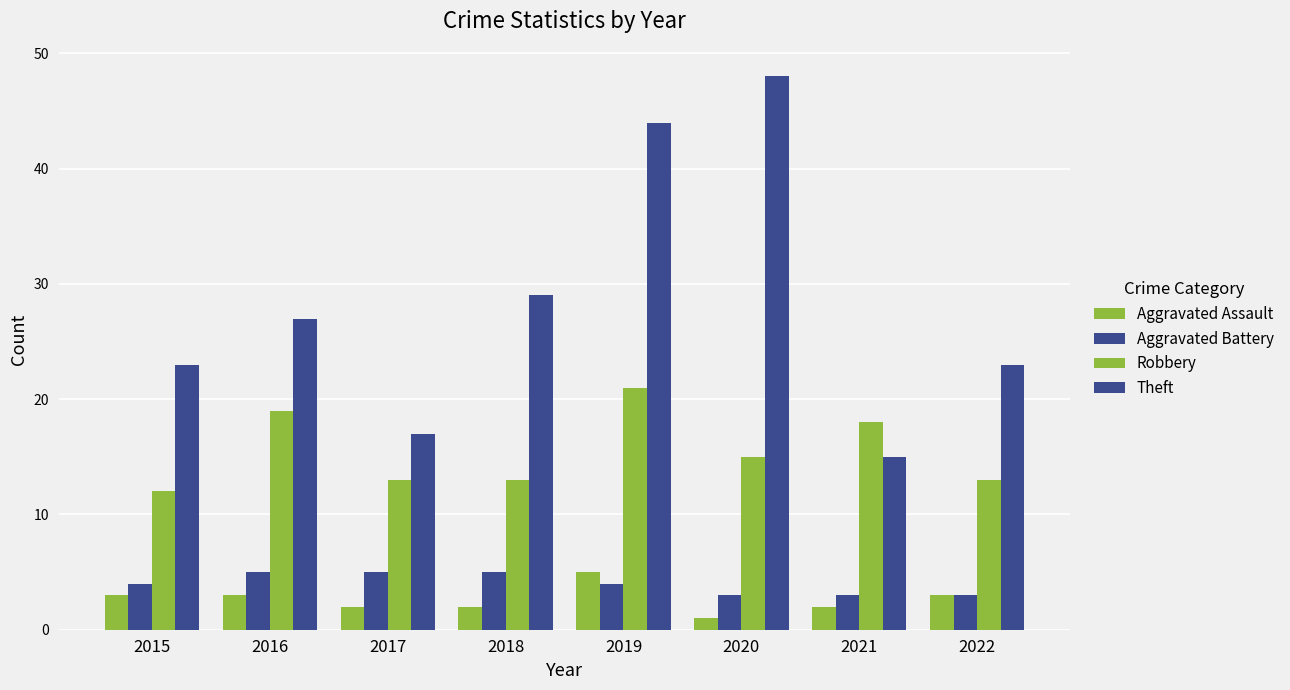

How many Aggravated Assault values are between 2 and 3?

6